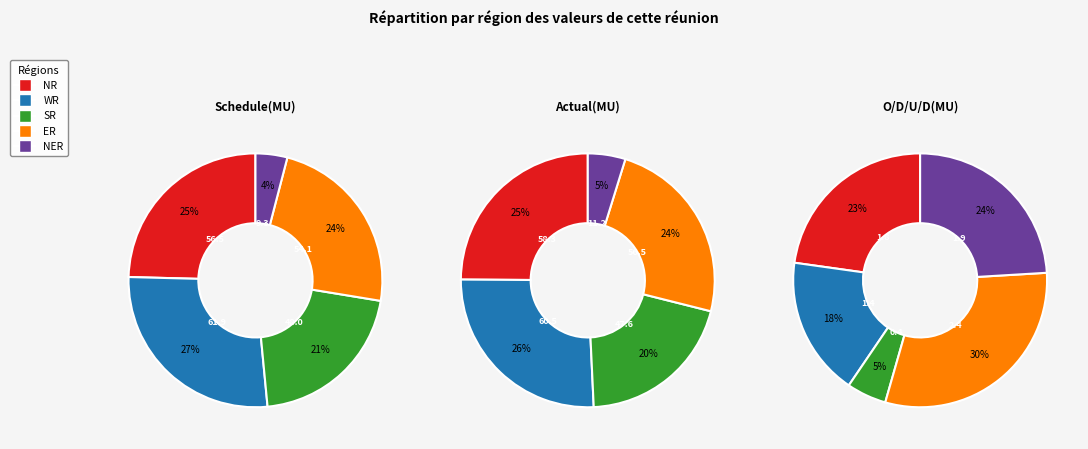

Between Schedule(MU) and O/D/U/D(MU), which series saw the biggest shift?

WR